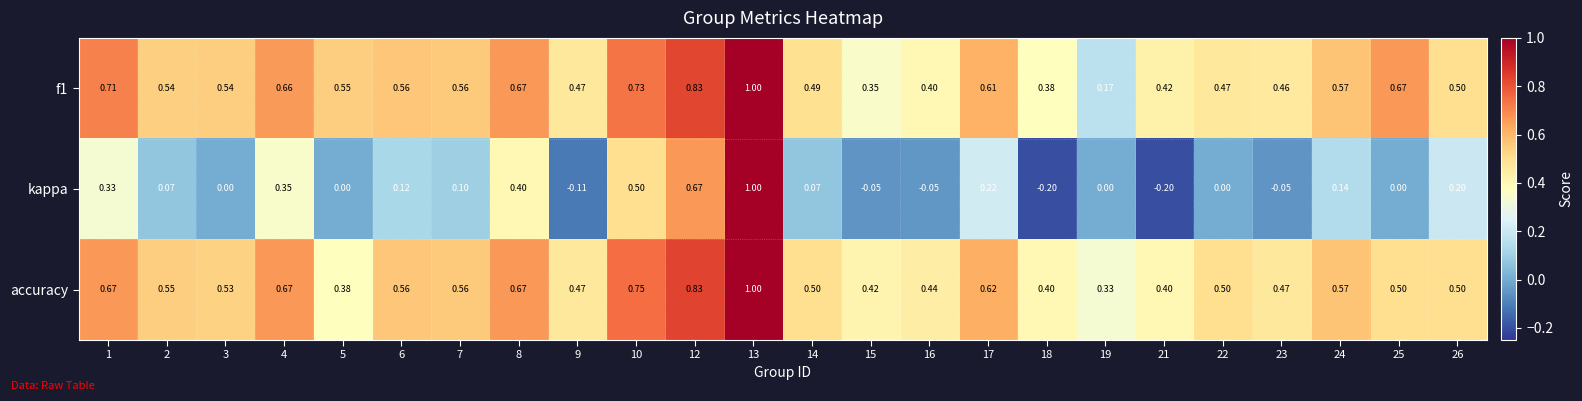

What is the maximum value shown in the chart?

1.0